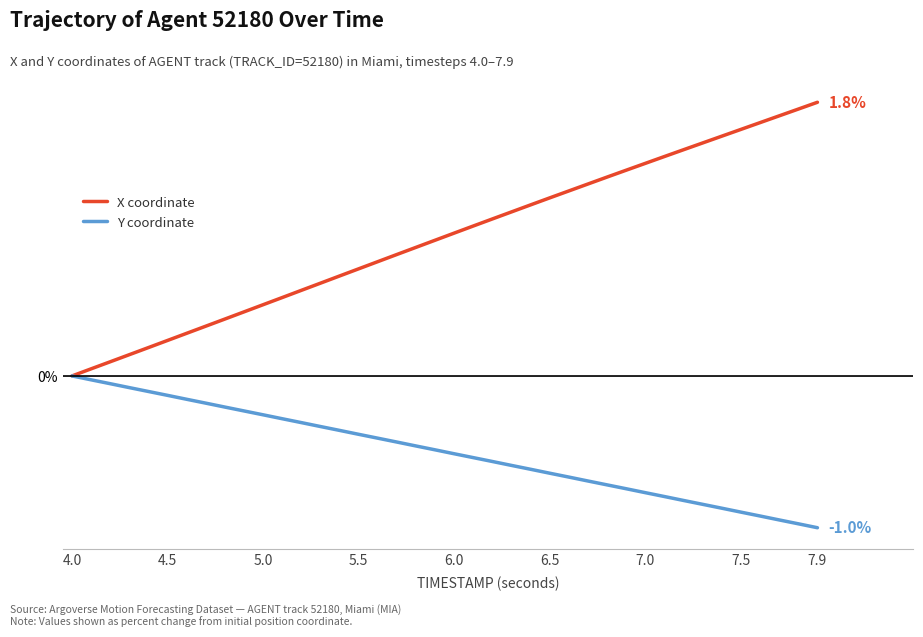

What is the difference between the second highest and second lowest values in the Y coordinate series?

1.0